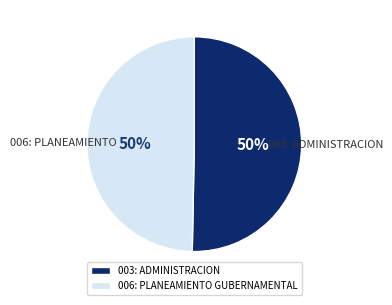

True or false: 006: PLANEAMIENTO GUBERNAMENTAL accounts for 50% of the total.

True